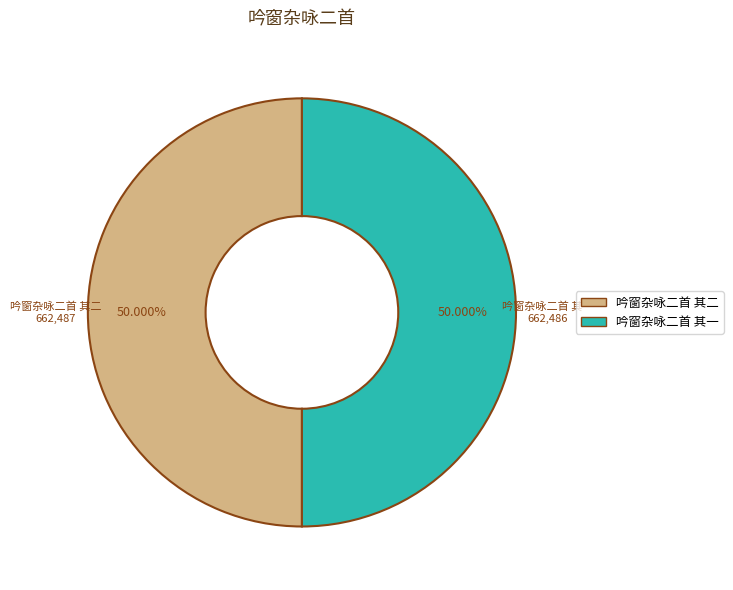

The 吟窗杂咏二首 其二 slice represents 50% of the pie. True or false?

True